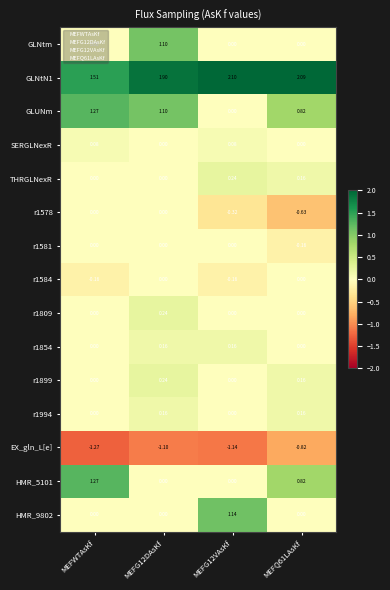

Is the value of r1994 at MEFQ61LAsKf greater than the value of r1809 at MEFG12VAsKf?

Yes